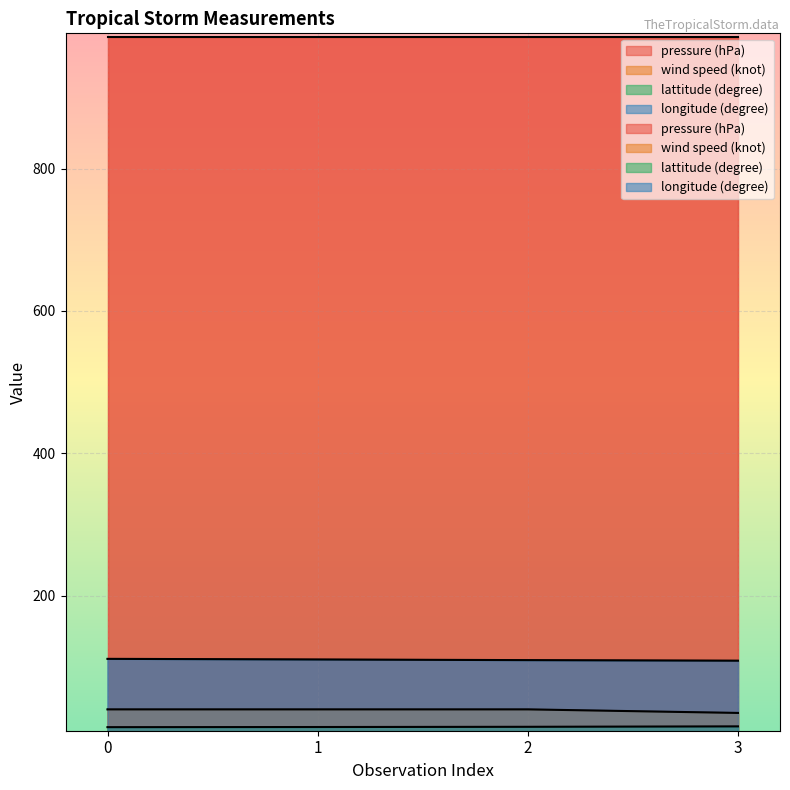

True or false: longitude (degree) and wind speed (knot) intersect in this chart.

False